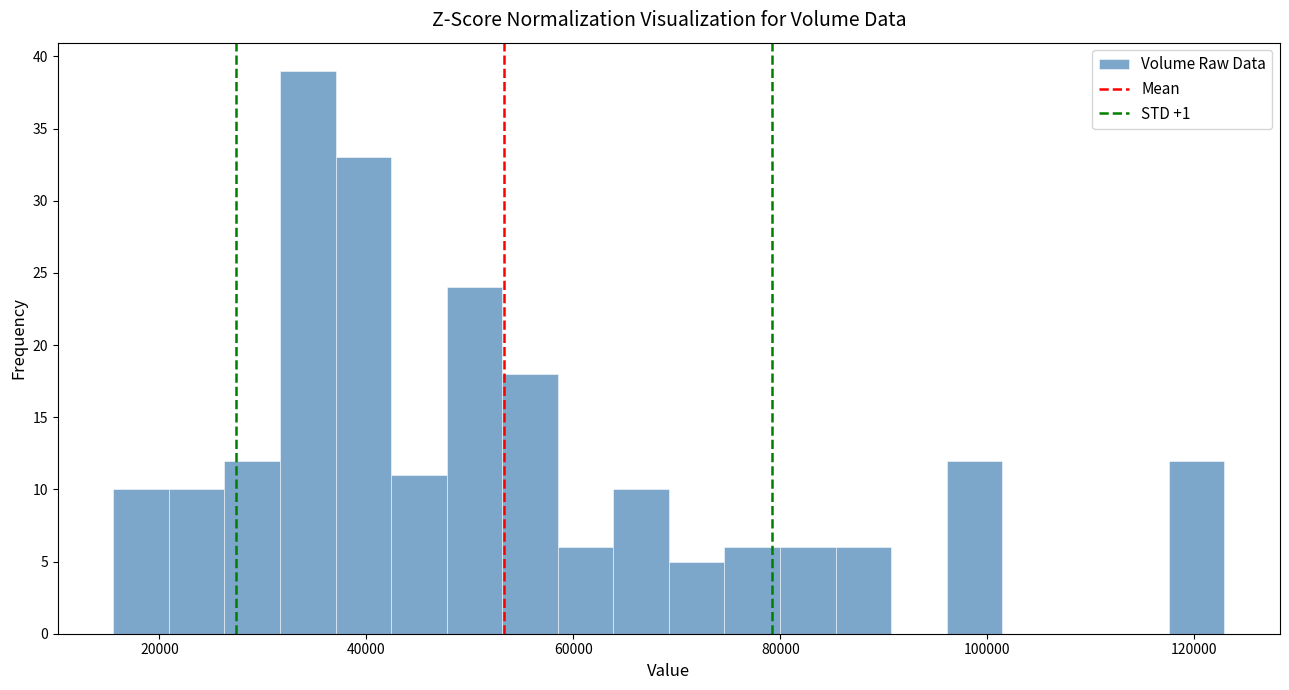

Read against the x-axis, roughly where is the centre of the tallest bar?

34000